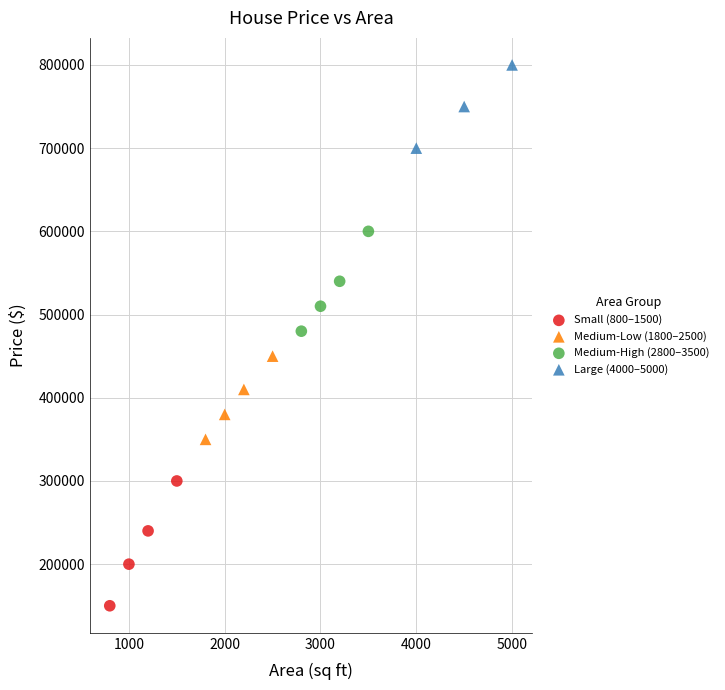

Which series reaches the maximum Y coordinate?

Large (4000–5000)